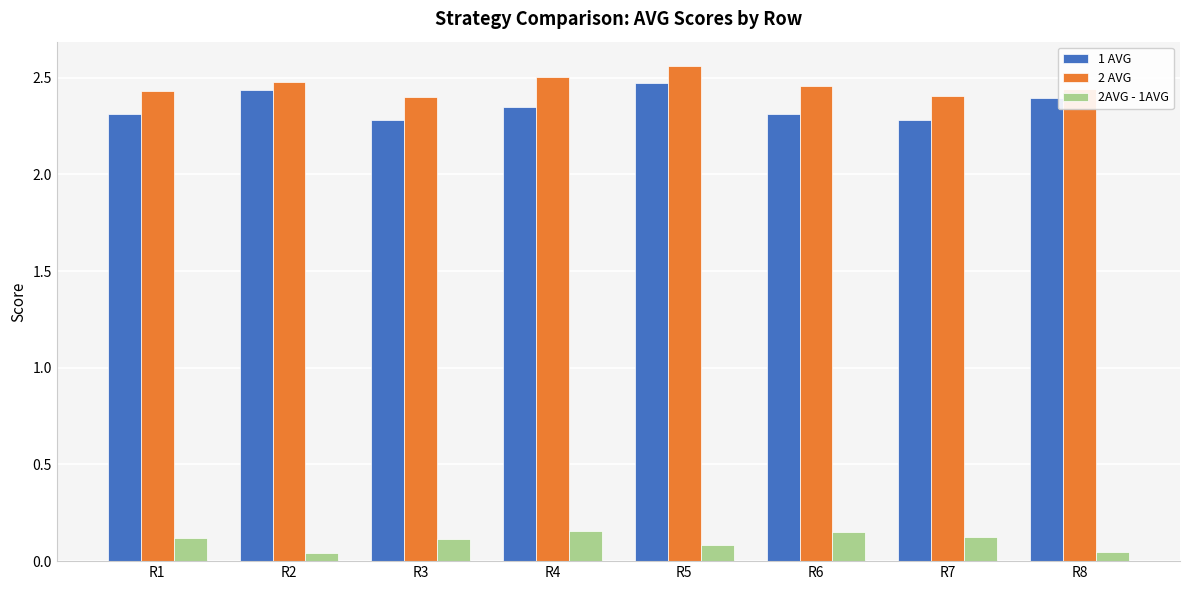

Count the 2AVG - 1AVG values in the range 0 to 1.

8